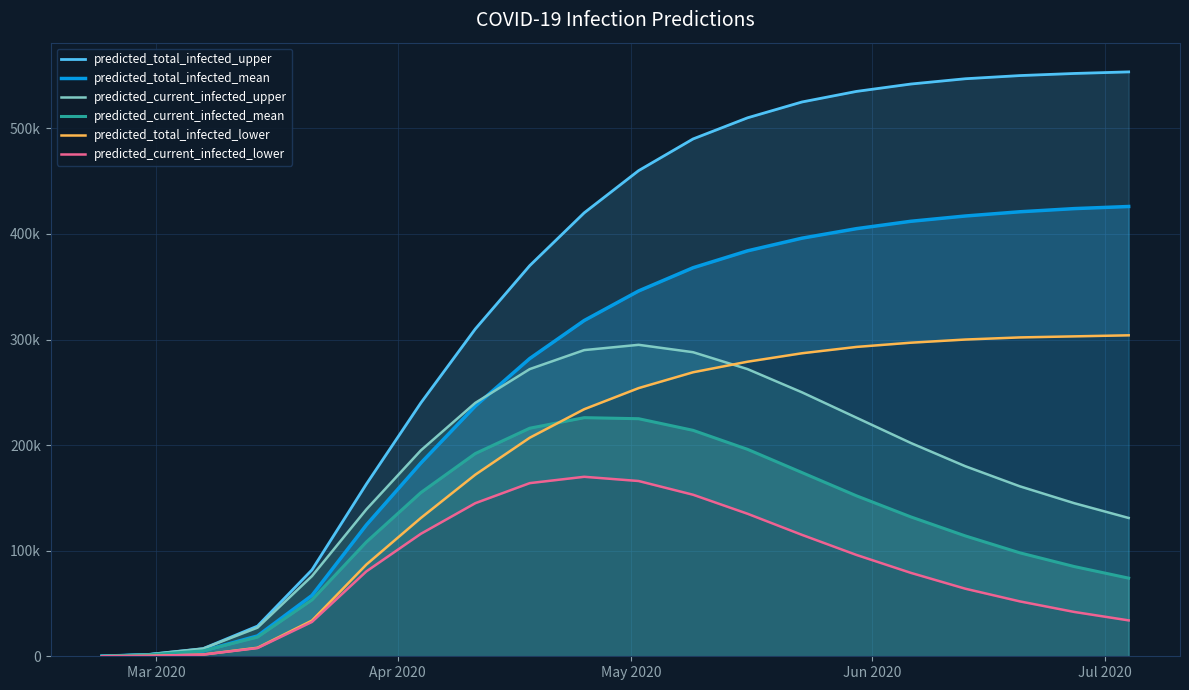

What are all the series names shown in the legend?

predicted_total_infected_upper, predicted_total_infected_mean, predicted_current_infected_upper, predicted_current_infected_mean, predicted_total_infected_lower, predicted_current_infected_lower